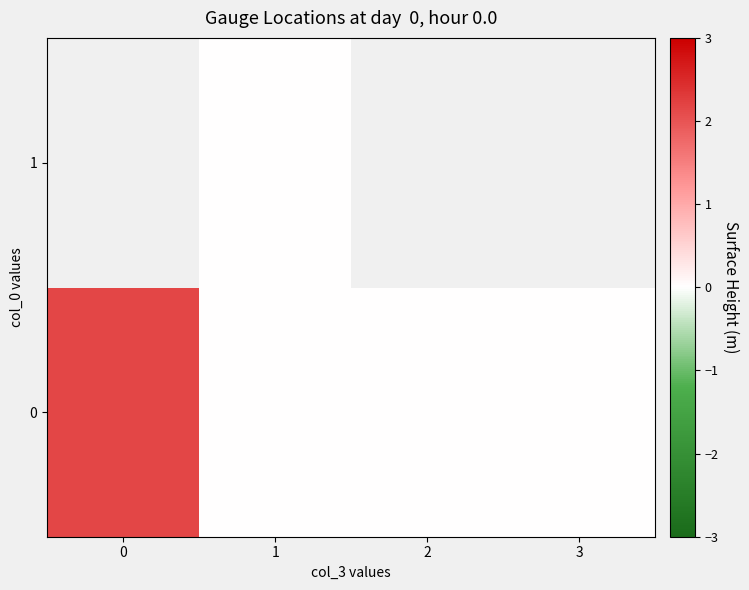

What is the sum of the 0 values at 3 and 0?

2.2